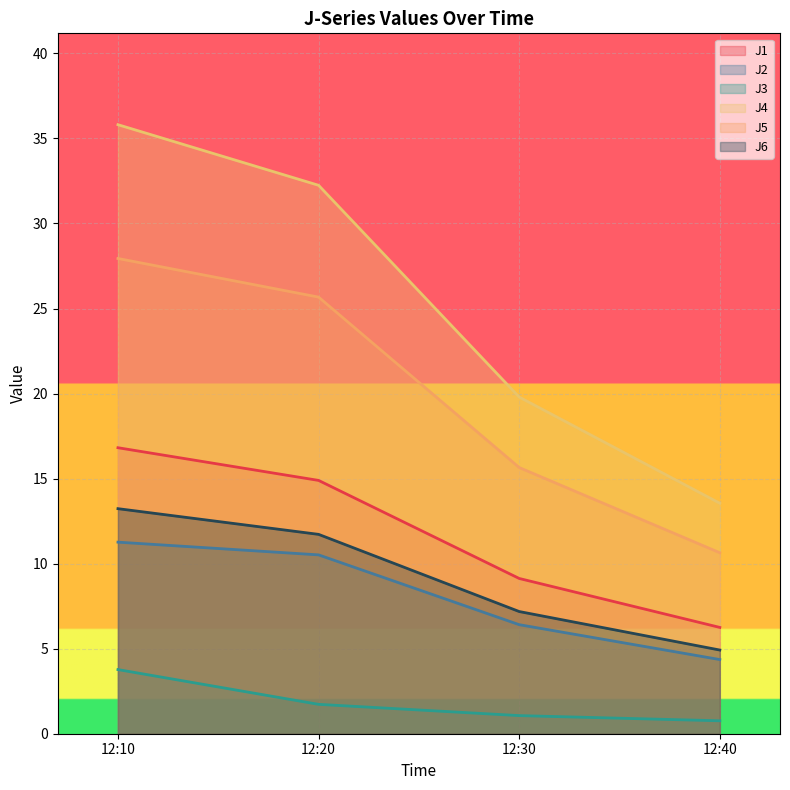

What is the sum of all J2 values?

32.5